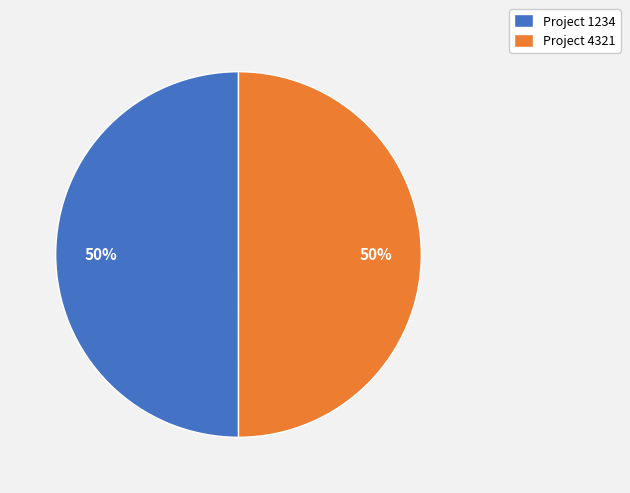

Do Project 4321 and Project 1234 together represent more than half of the pie?

Yes